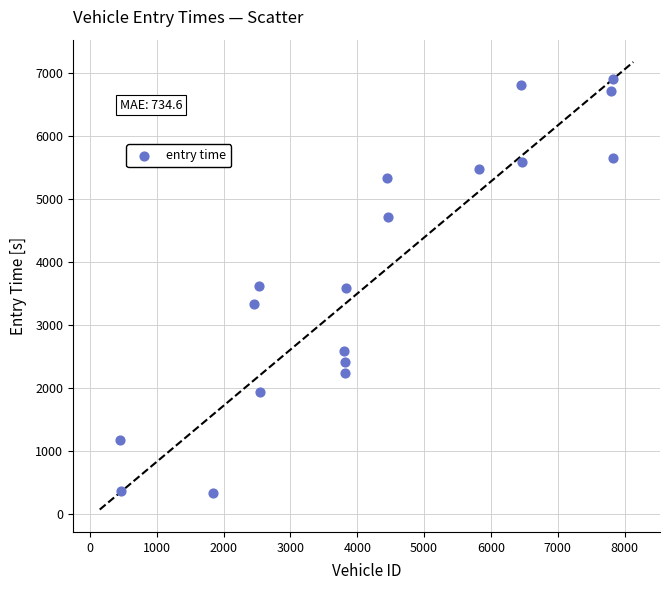

What is the range of Y values (max minus min)?

6567.5